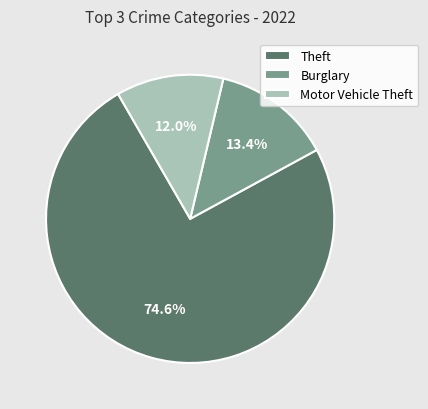

What is the largest slice in the pie chart?

Theft